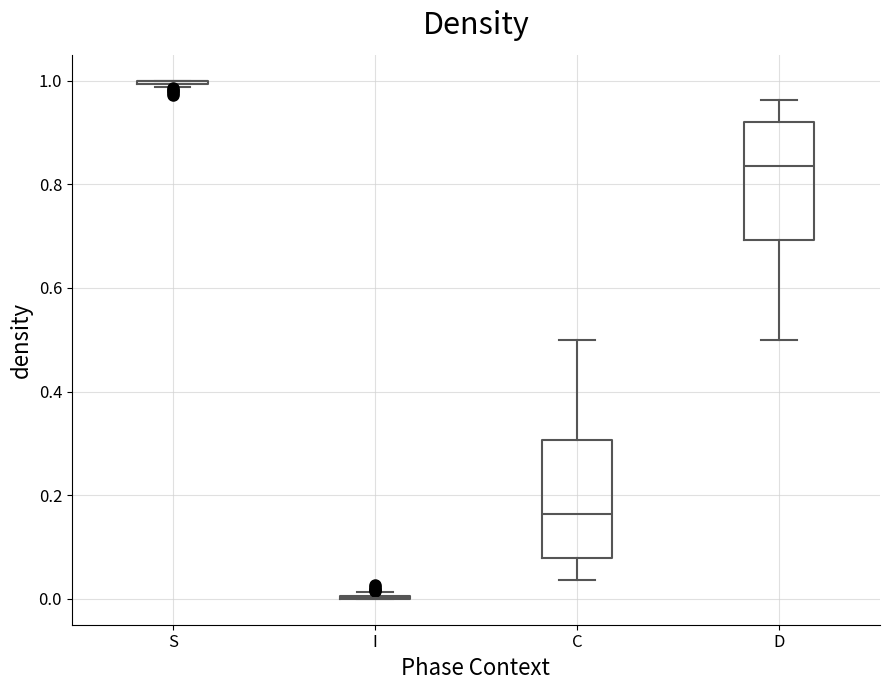

Reading left to right, transcribe this box plot: for each box, give where its median line is, the range the box spans, and where its two whiskers end, as read against the y-axis. The values are not printed on the chart, so give them approximately, as read against the axis.

S: box collapsed to a line at 1.00, whiskers 0.98 to 1.00
I: box collapsed to a line at 0.00, whiskers 0.00 to 0.02
C: median 0.16, box 0.08 to 0.30, whiskers 0.04 to 0.50
D: median 0.84, box 0.70 to 0.92, whiskers 0.50 to 0.96